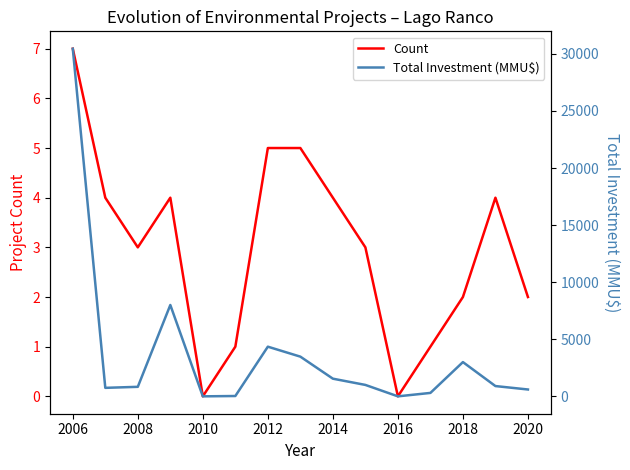

Is it true that Count equals 6 at 2014?

False